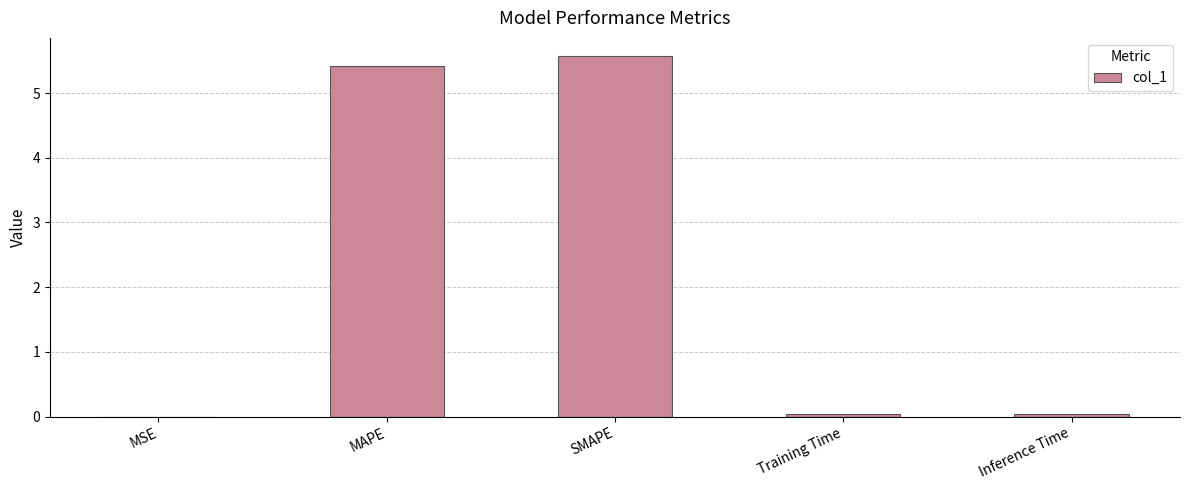

Are the bars horizontal?

No